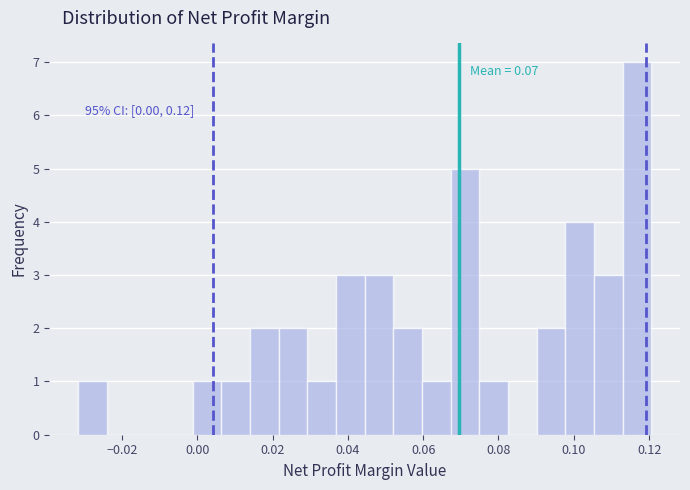

Around what value on the x-axis is the tallest bar? Give the approximate position of its centre, as read against the axis.

0.116